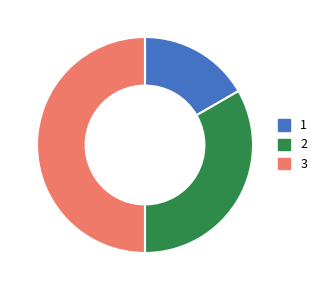

Which category has the biggest portion of the pie?

3